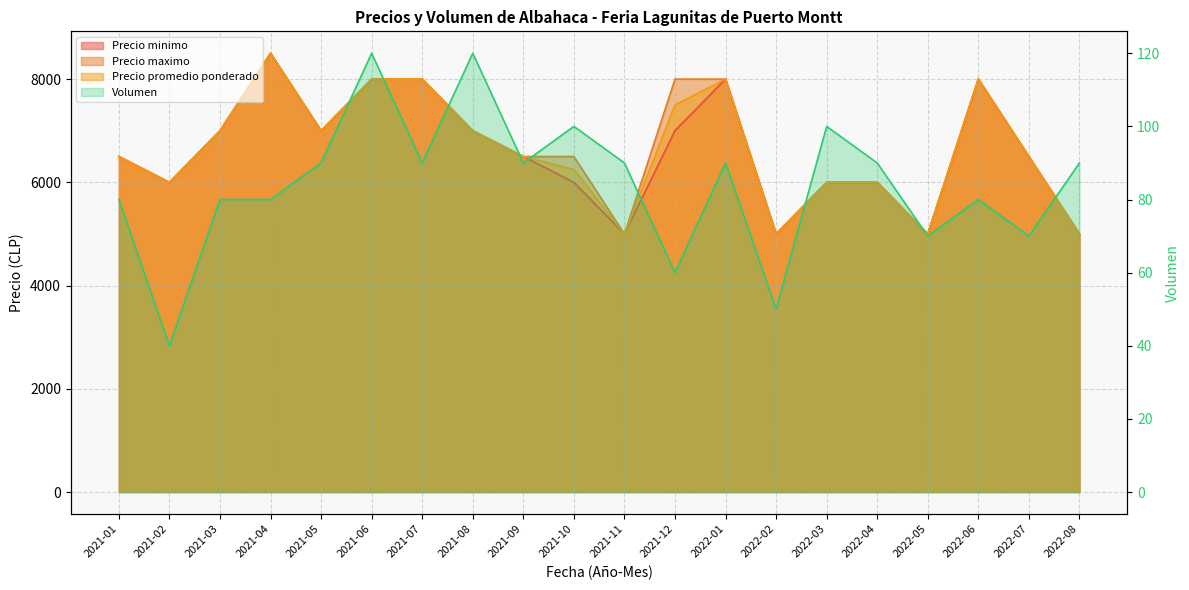

List the series in order of their peak value, lowest first.

Volumen, Precio minimo, Precio maximo, Precio promedio ponderado